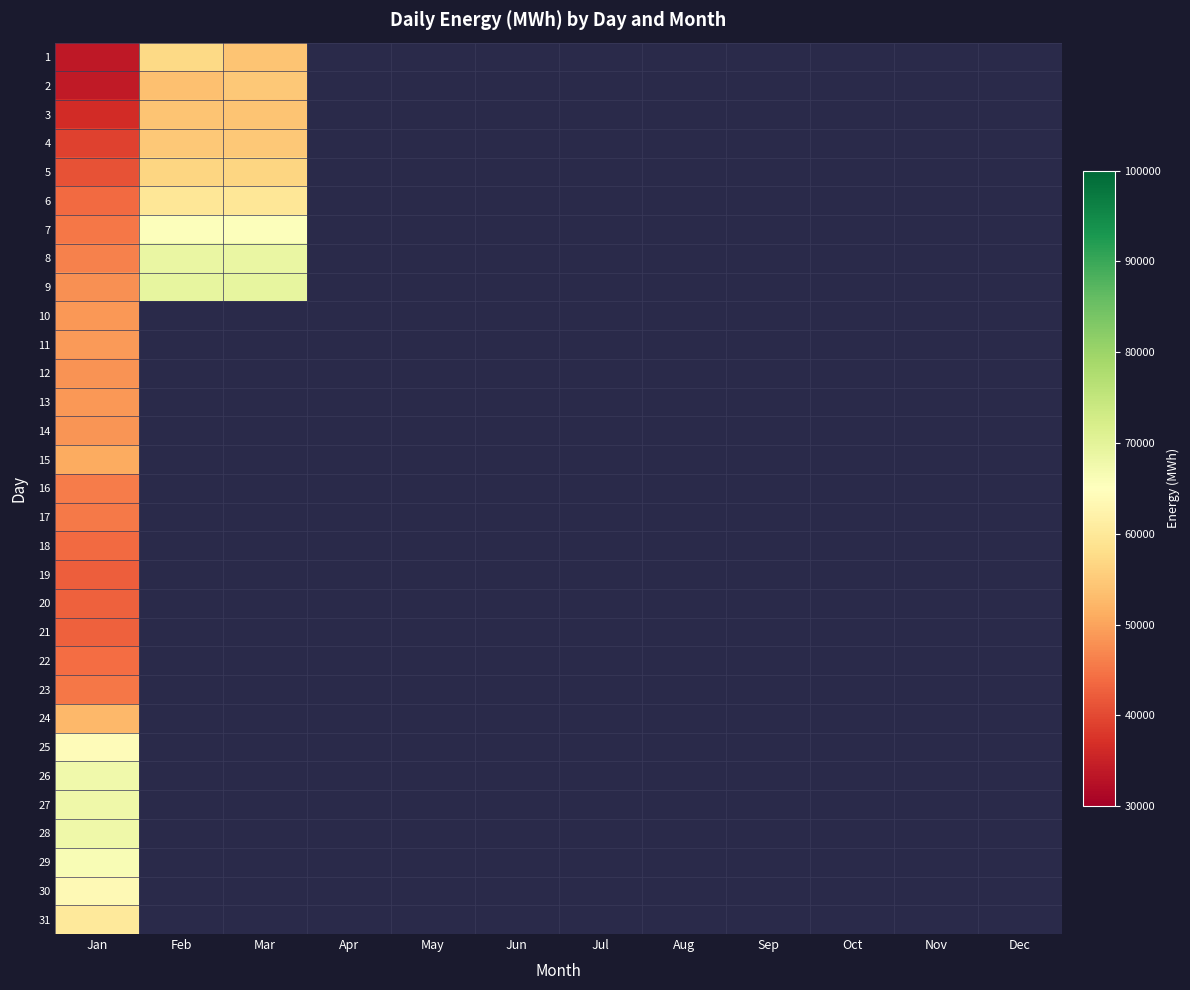

What is the minimum value for 27?

67808.7